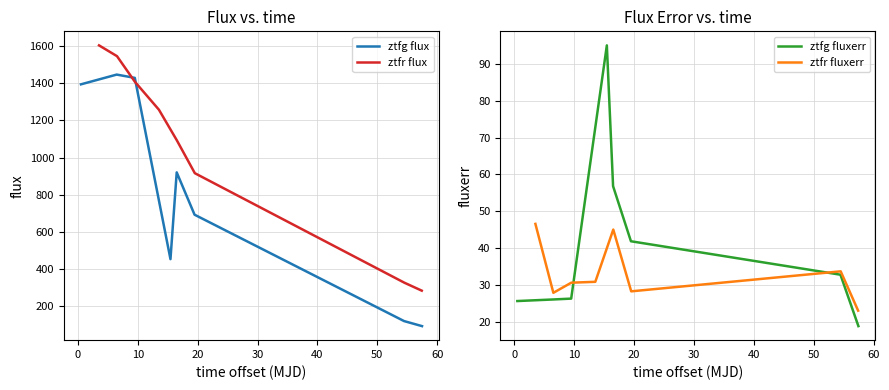

What is the lowest value of the ztfg flux series?

91.0